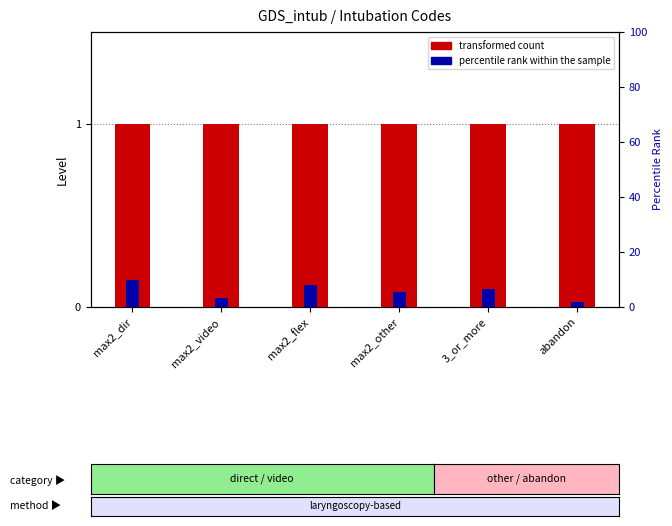

Does the chart contain any negative values?

No